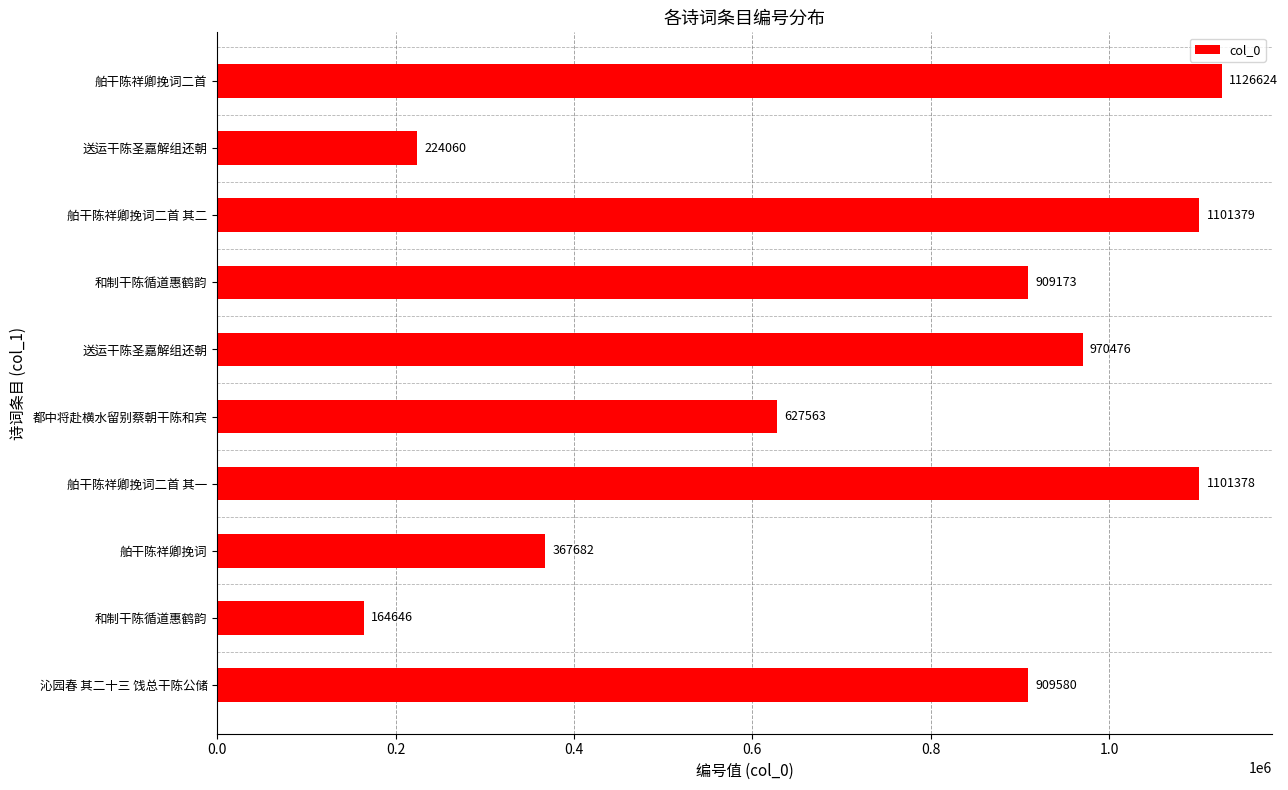

How many bars are there in total?

10